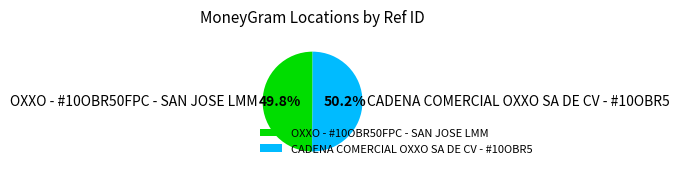

True or false: OXXO - #10OBR50FPC - SAN JOSE LMM accounts for 50% of the total.

True